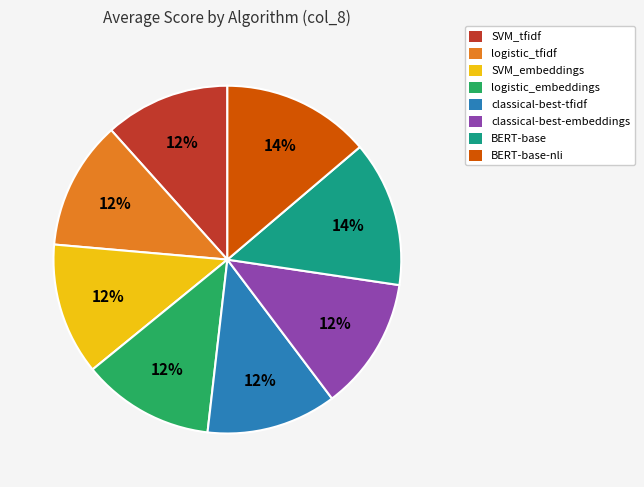

Does any single category account for the majority?

No